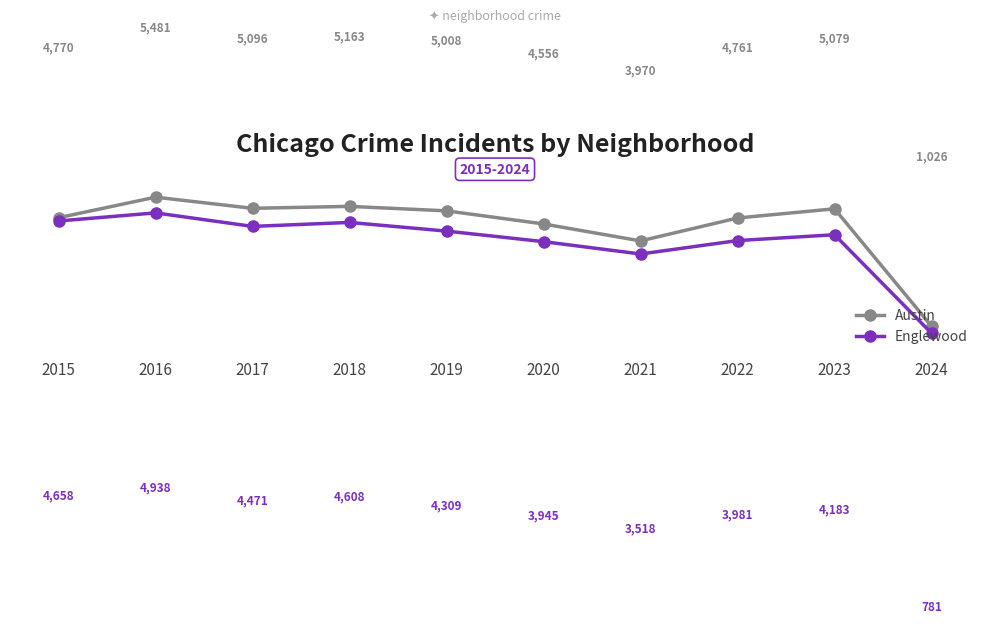

List the series in order of their peak value, highest first.

Austin, Englewood